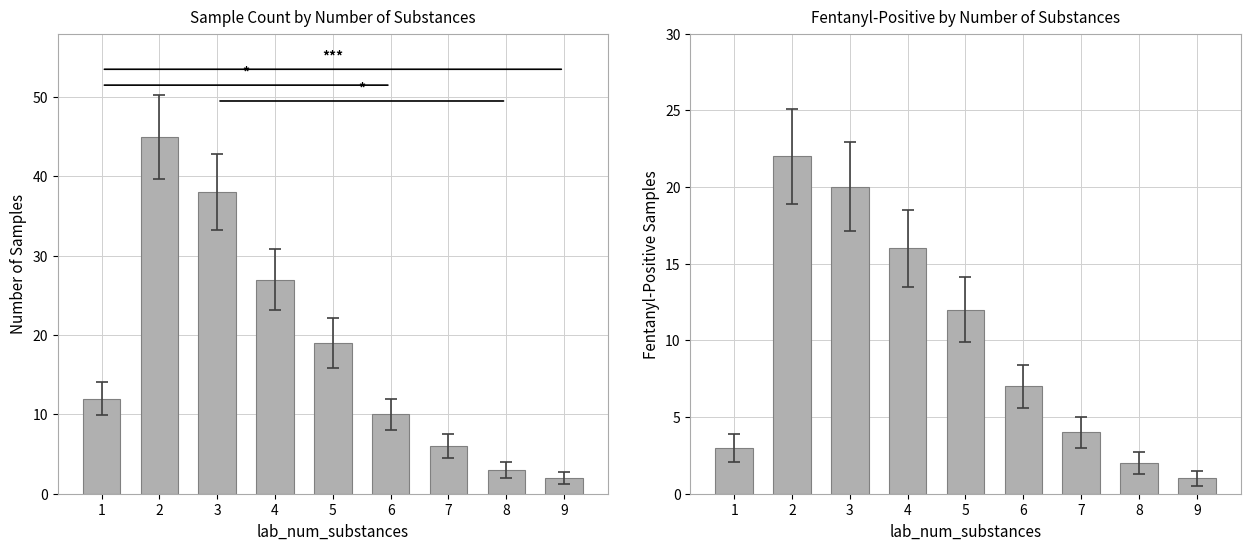

Which category has the highest value in the Fentanyl-Positive Samples series?

2